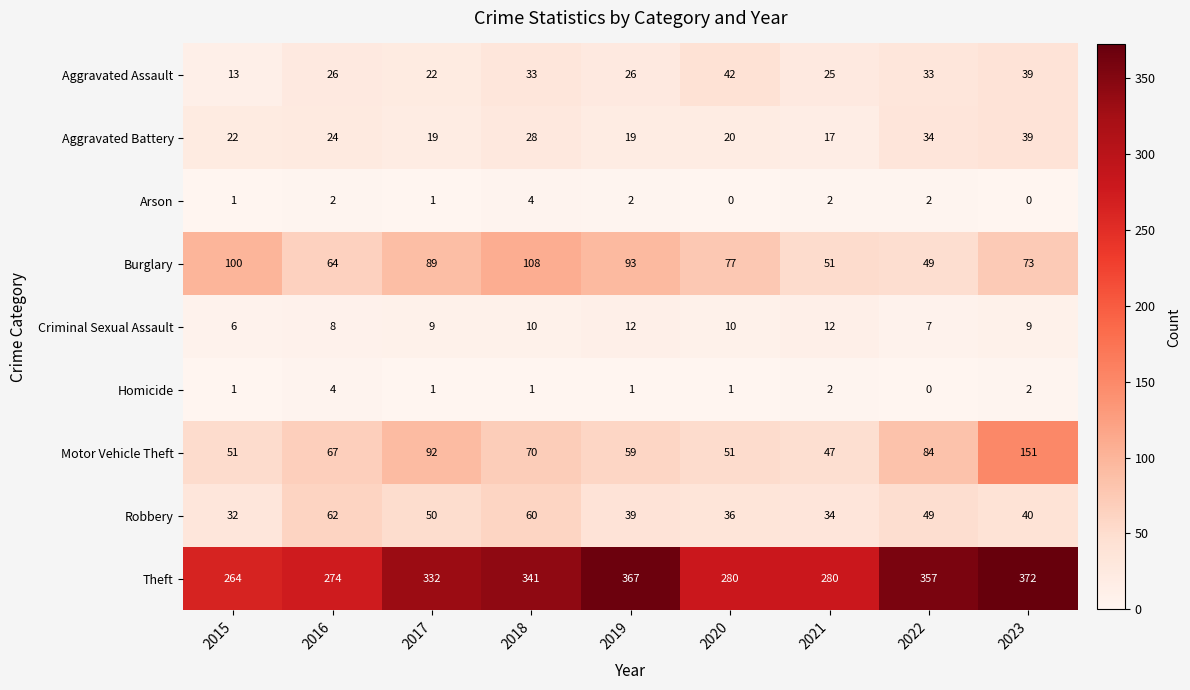

Which series has the largest range (max minus min)?

Theft